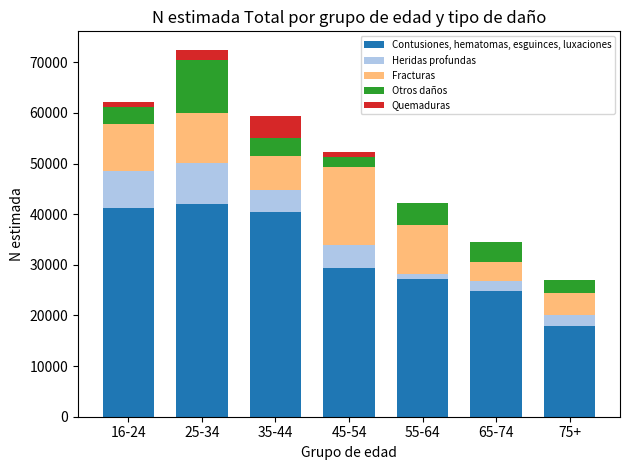

At which category is the sum across all series the highest?

25-34